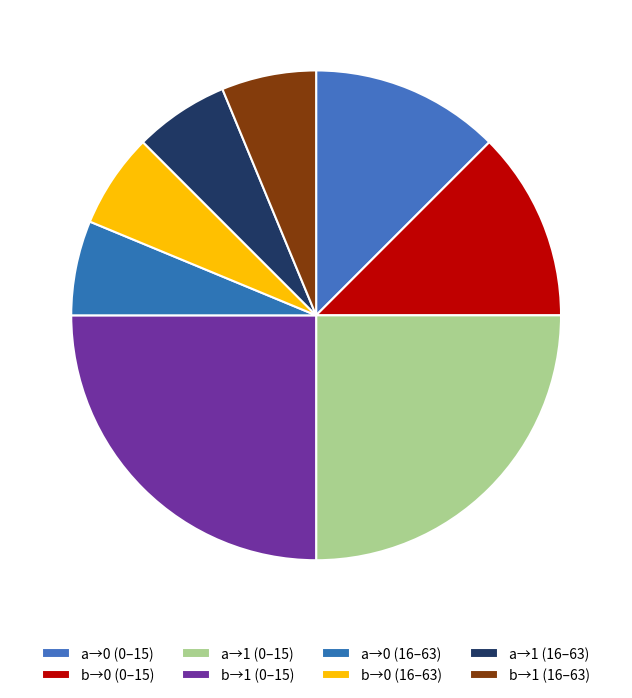

Does any single category account for the majority?

No